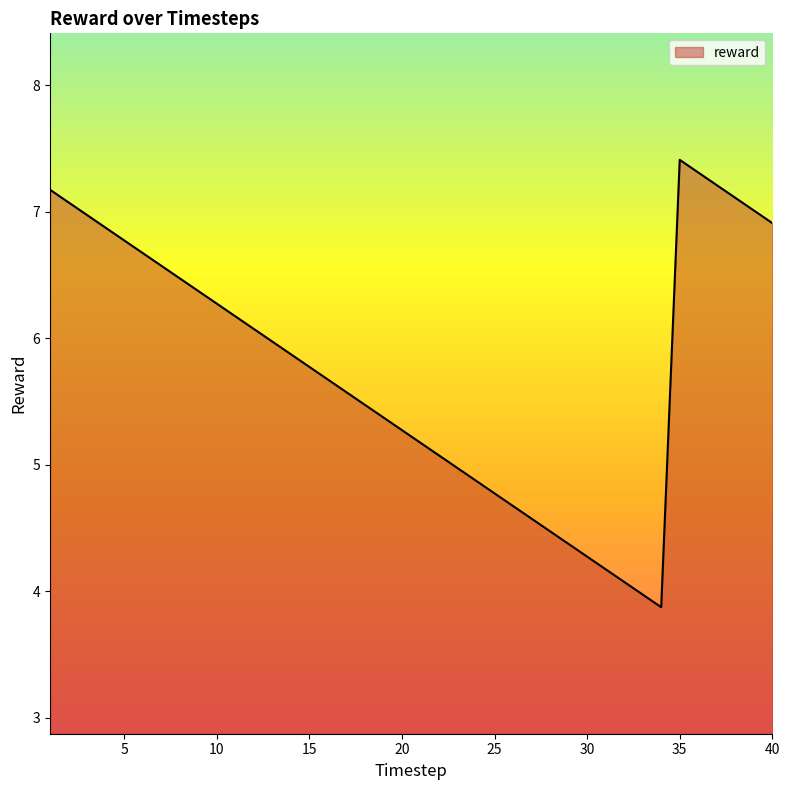

What is the minimum value shown in the chart?

3.9